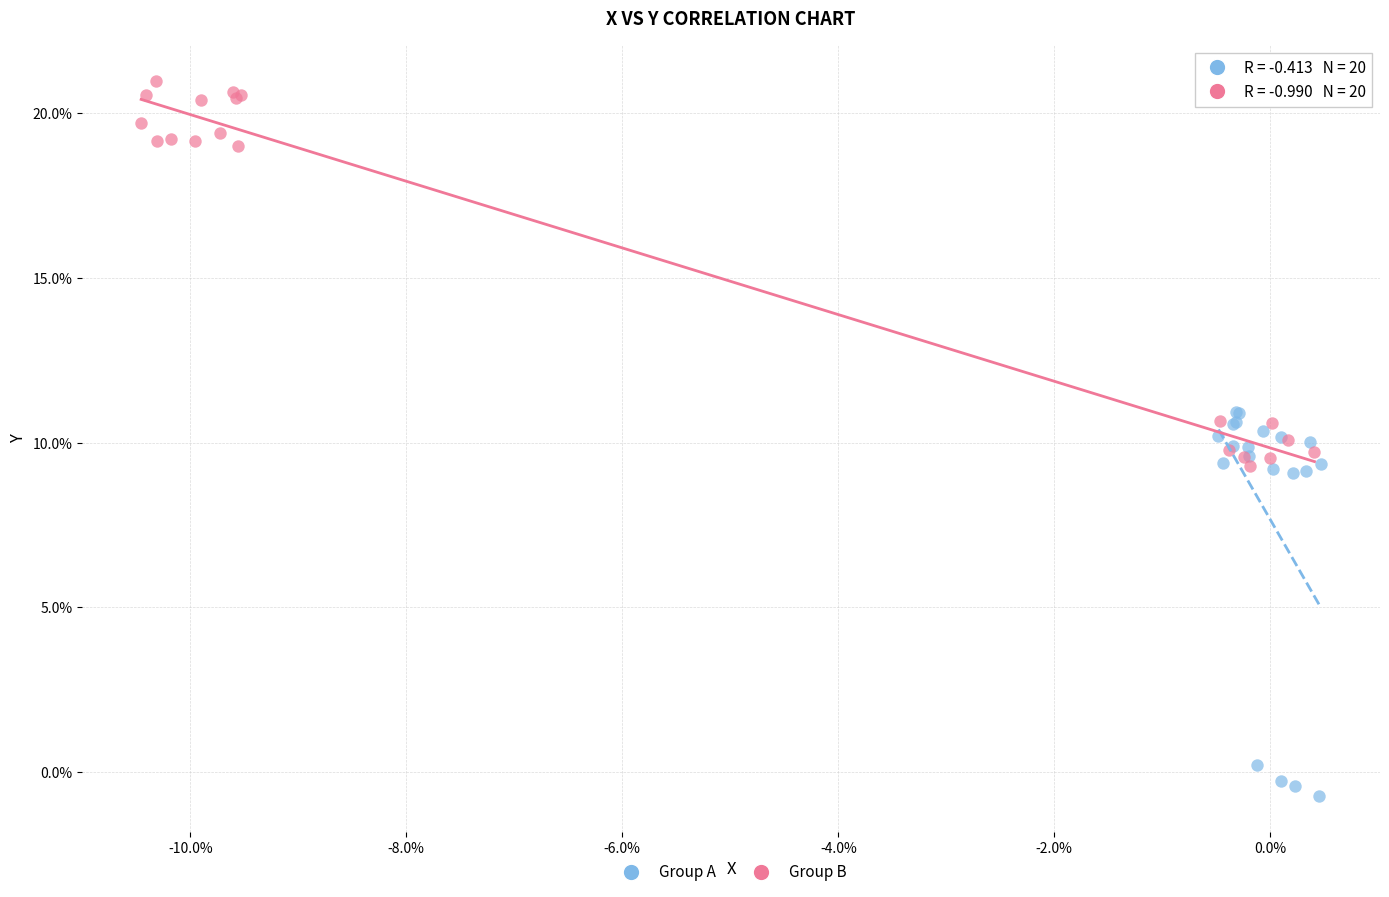

Which series contains the highest Y value?

Group B